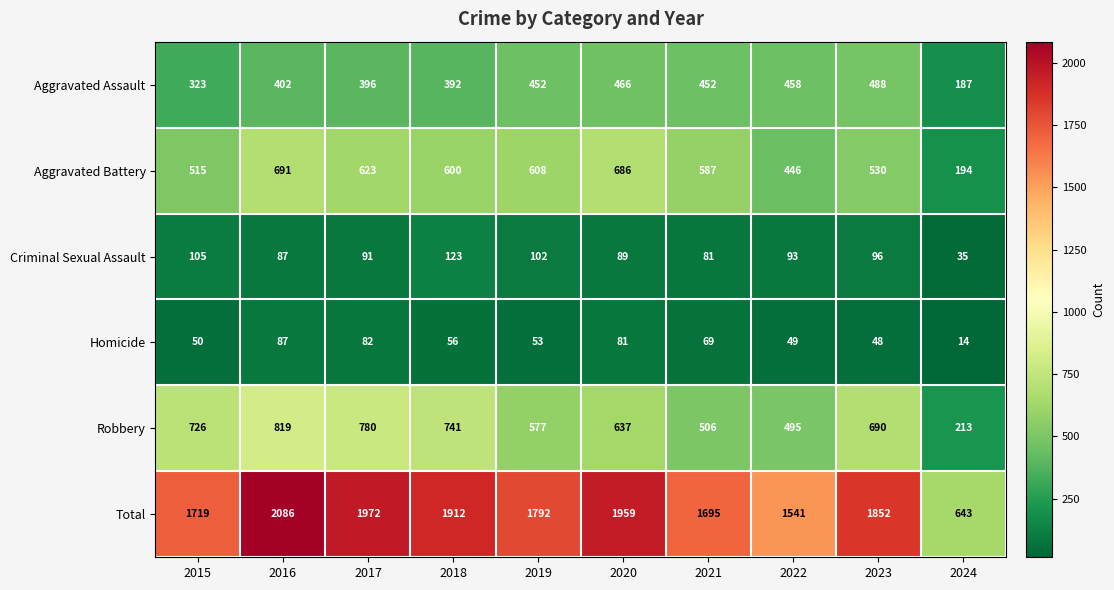

Is it true that Aggravated Battery equals 162 at 2020?

False